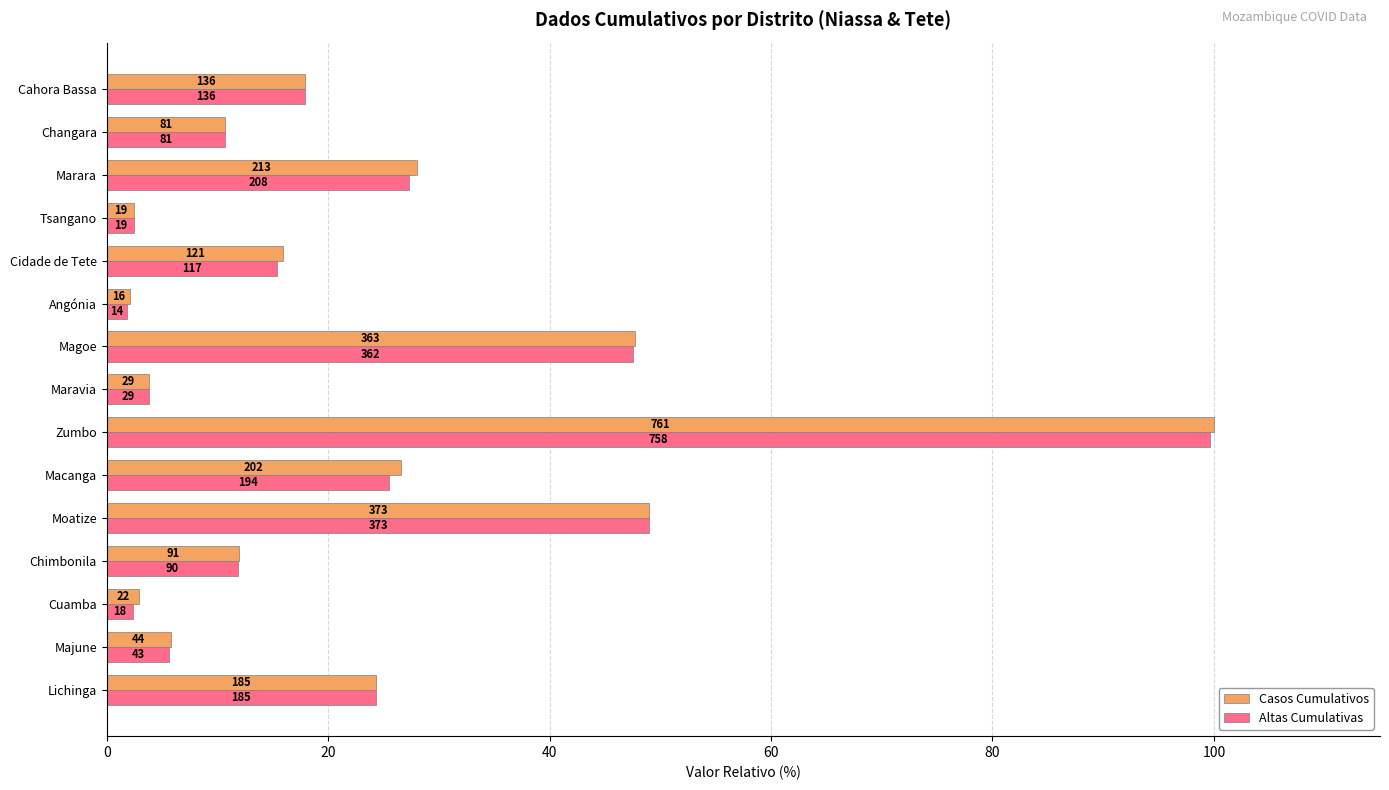

What is the average value of the Casos Cumulativos series?

23.3